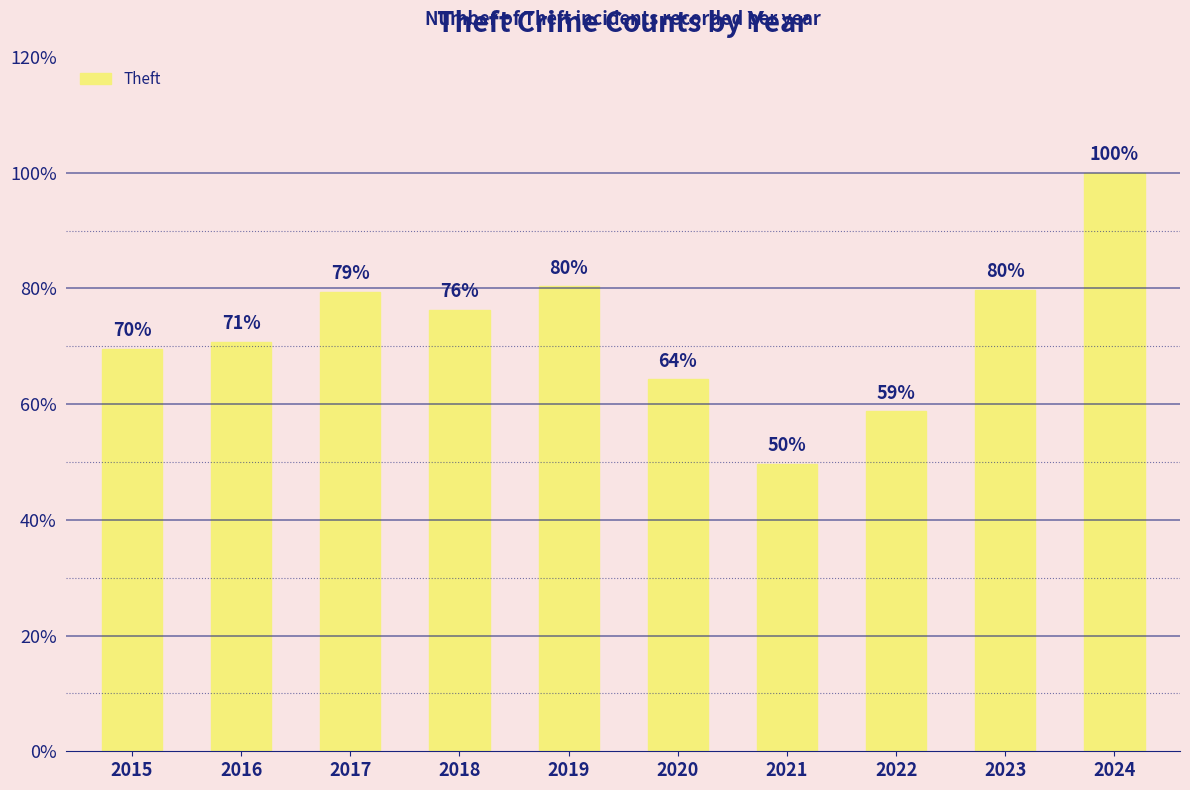

How many values exceed 76?

5